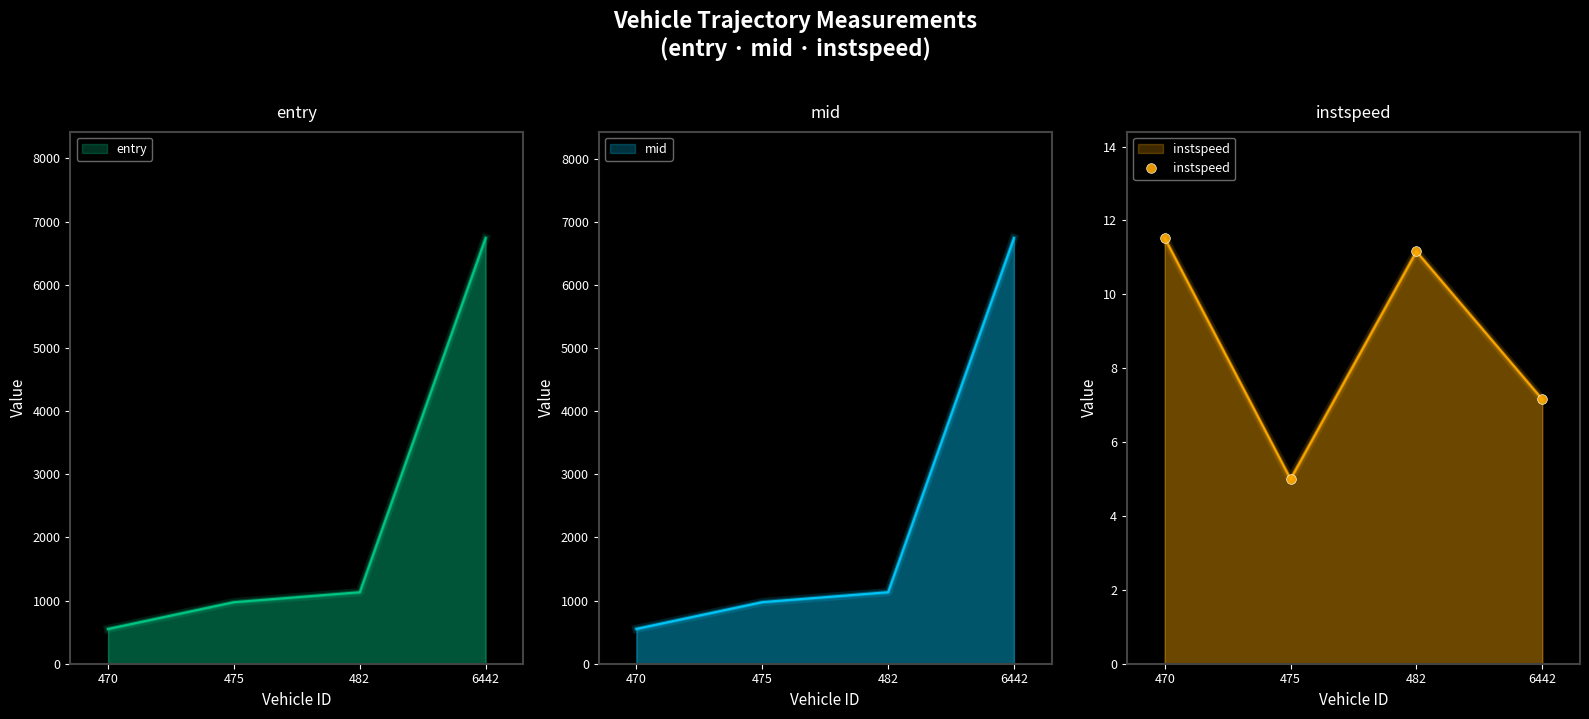

The value at 470 is 11.5. True or false?

True